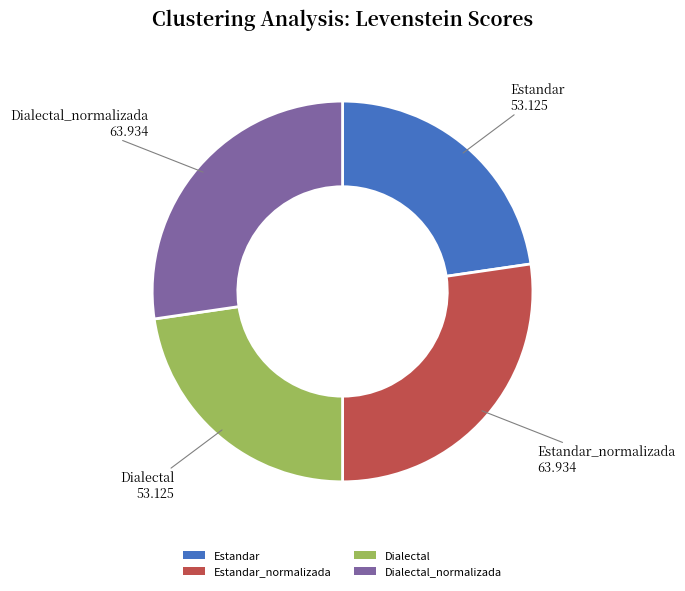

Approximately how many times larger is the value at Dialectal_normalizada compared to Estandar_normalizada?

1.0